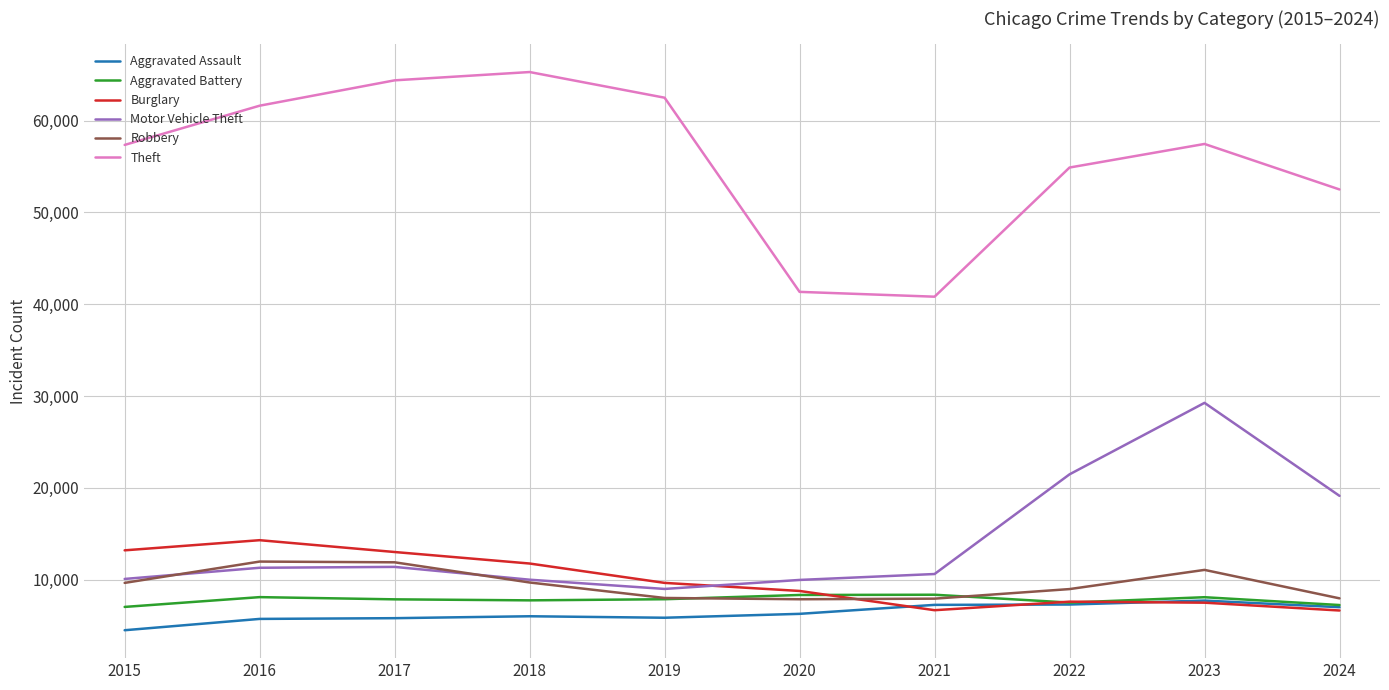

Count the number of categories in the chart.

10